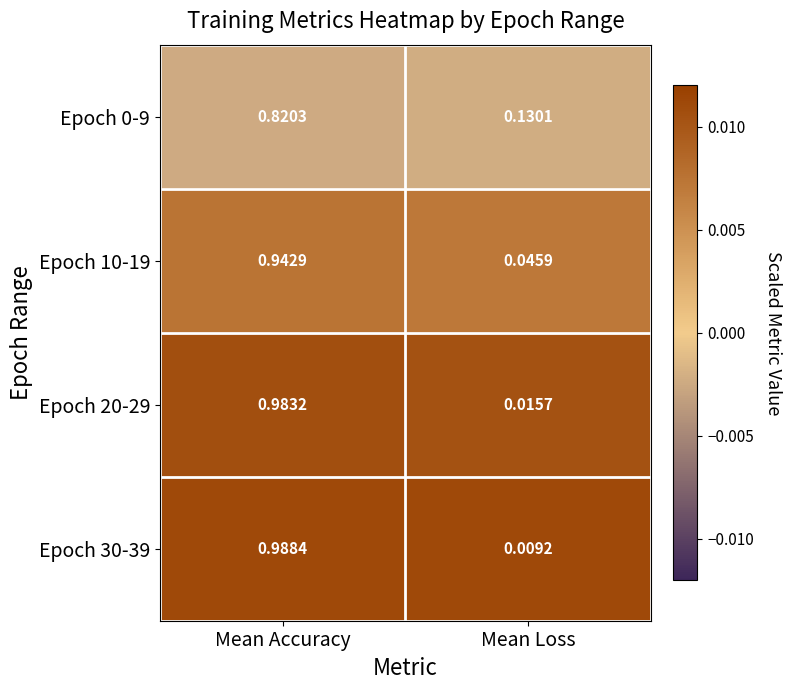

Which series has the largest range (max minus min)?

Epoch 30-39